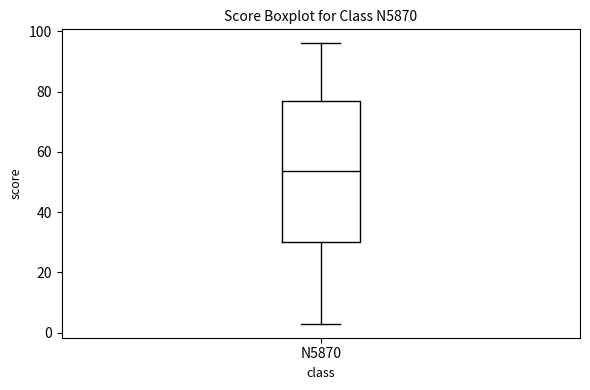

Read this box plot against the y-axis: the position of the median line, the range covered by the box, and the ends of both whiskers. The values are not printed on the chart, so give them approximately, as read against the axis.

median 54, box 30 to 78, whiskers 4 to 96